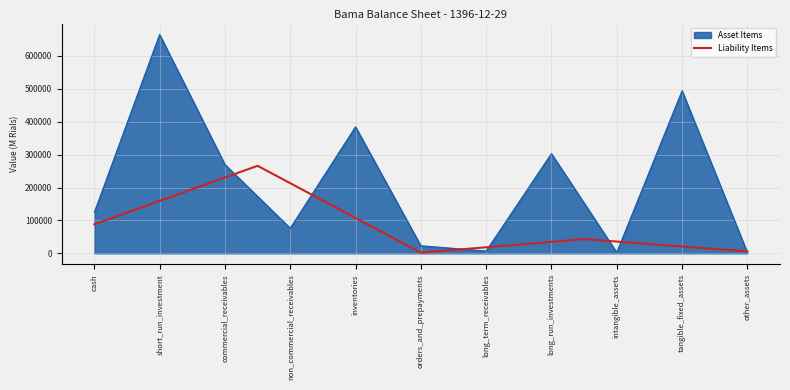

What is the highest value of the Liability Items series?

266000.0